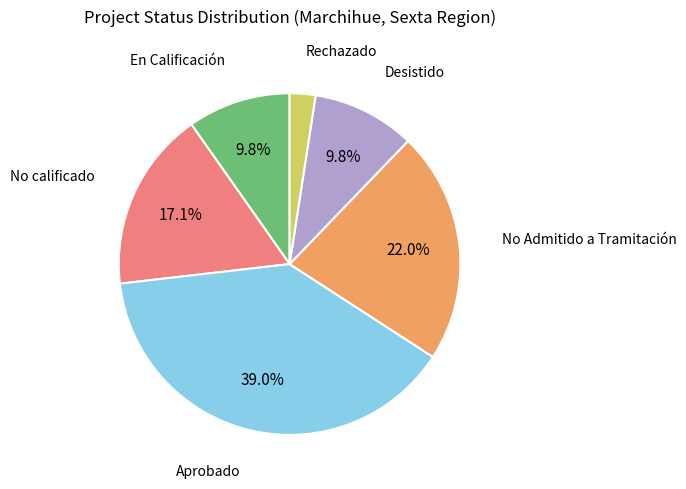

Count the number of slices in the pie.

6